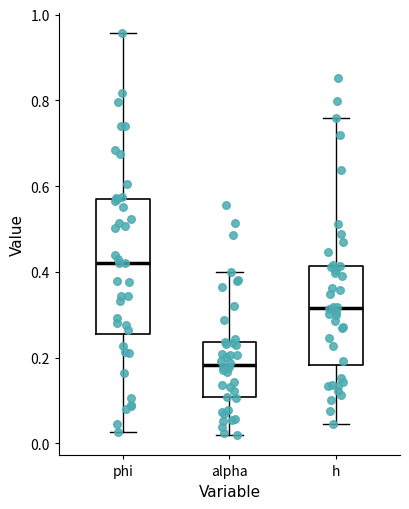

Where is the upper edge of the box for h on the y-axis? The values are not printed on the chart, so give them approximately, as read against the axis.

0.42